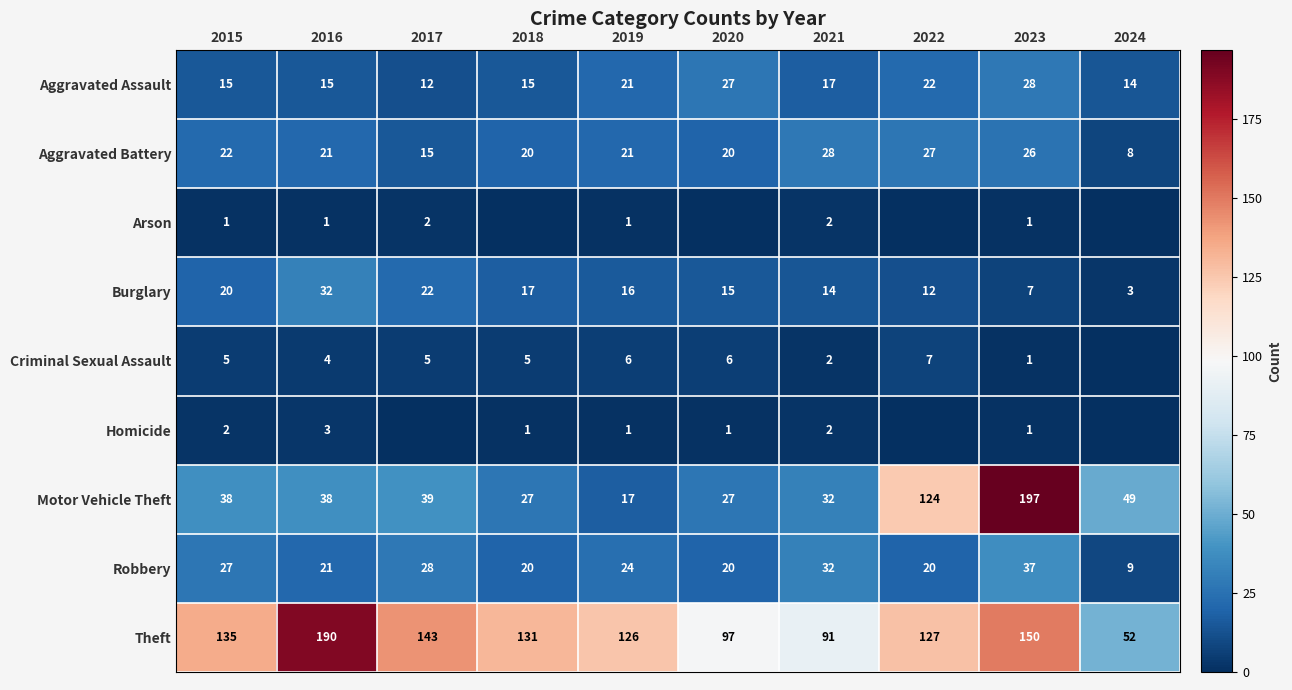

The Motor Vehicle Theft series shows 54 at 2015. True or false?

False